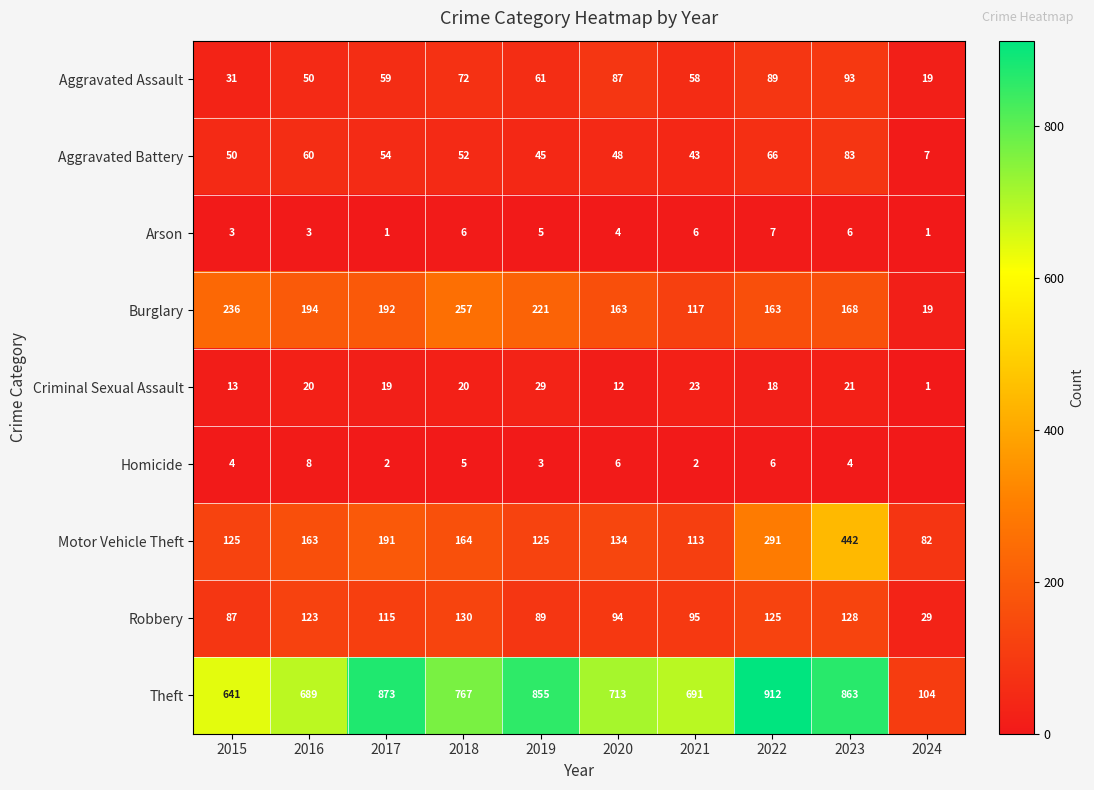

Which label corresponds to the smallest value in the chart?

2024